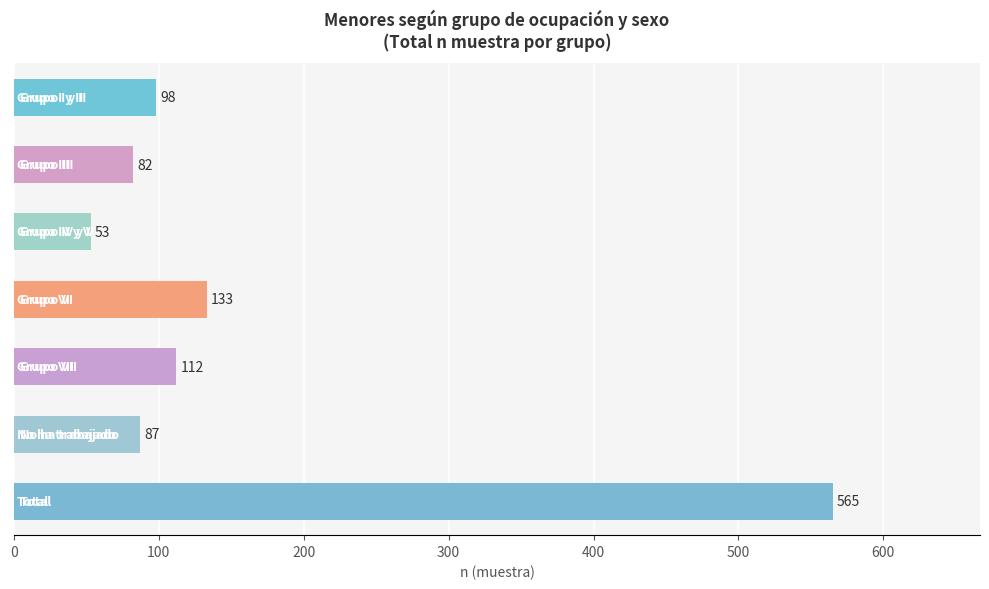

Reading top to bottom, extract all data points from this chart.

98	82	53	133	112	87	565